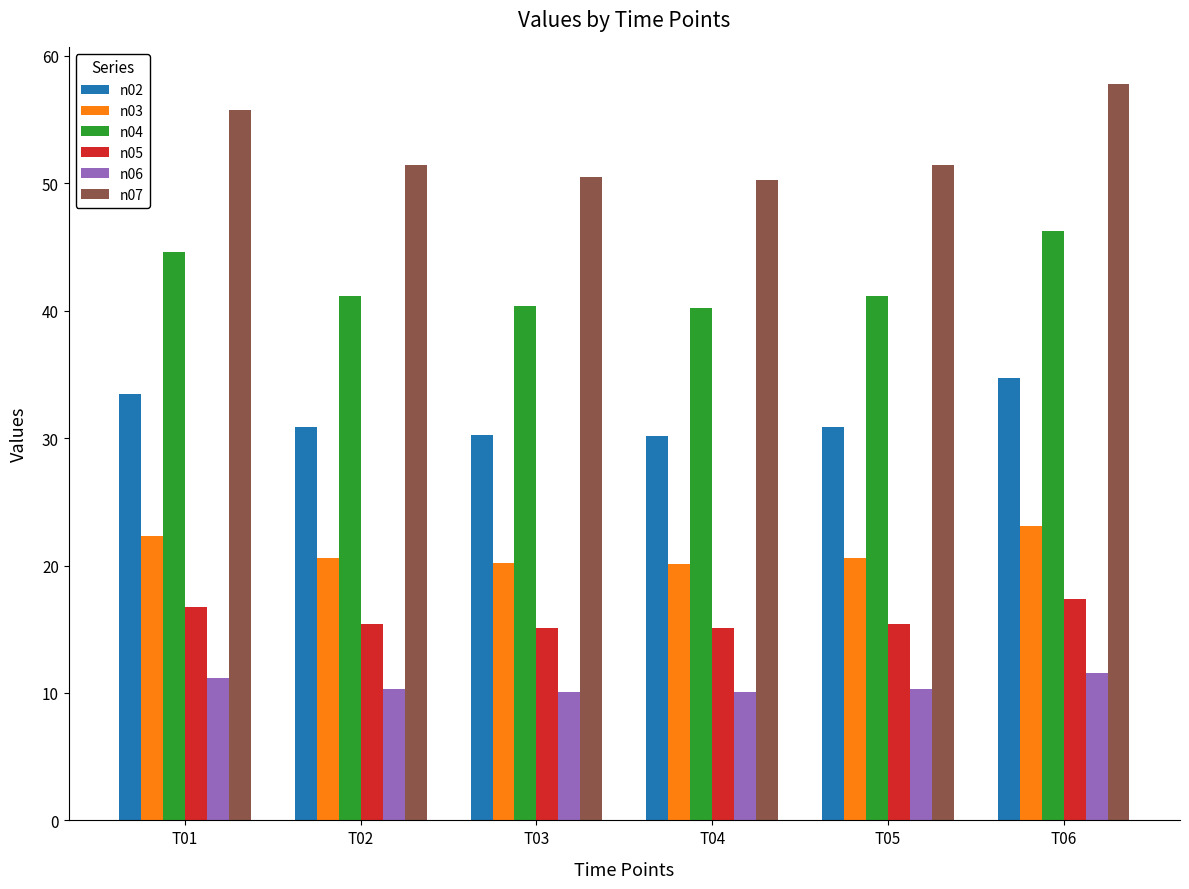

What is the total value across all series at T05?

169.8